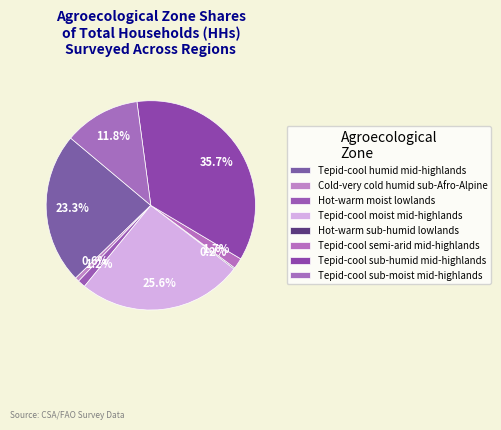

What is the ratio of the value at Hot-warm sub-humid lowlands to the value at Tepid-cool semi-arid mid-highlands?

0.1